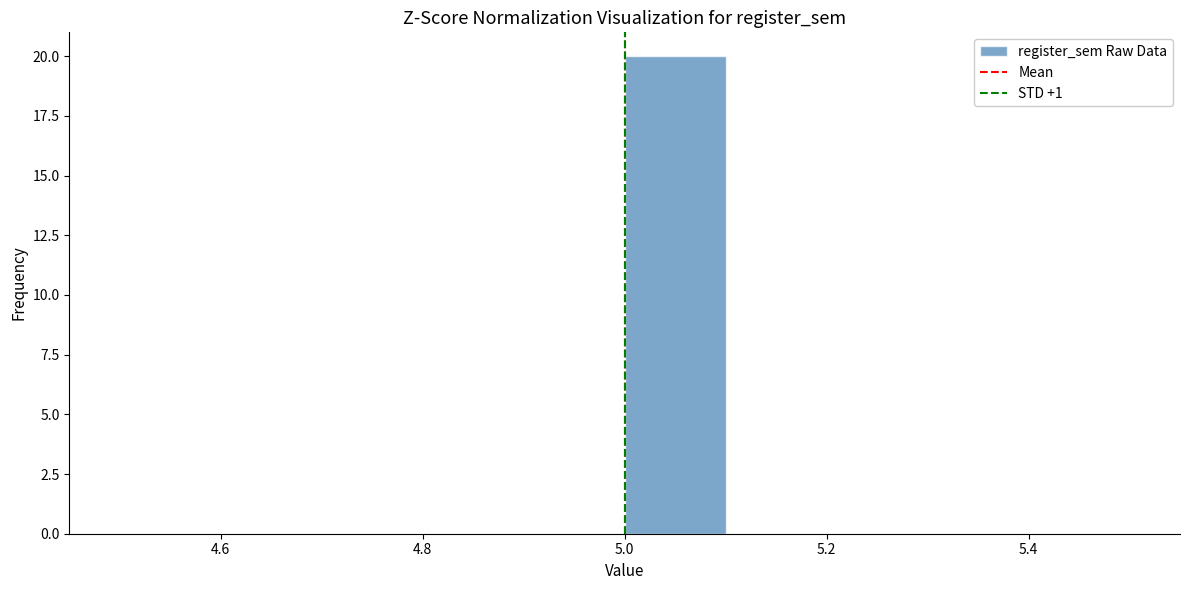

Reading left to right, transcribe this chart: for each bar, give the range it covers on the x-axis and its height. The values are not printed on the chart, so give them approximately, as read against the axis.

4.5 to 4.6: 0
4.6 to 4.7: 0
4.7 to 4.8: 0
4.8 to 4.9: 0
4.9 to 5.0: 0
5.0 to 5.1: 20
5.1 to 5.2: 0
5.2 to 5.3: 0
5.3 to 5.4: 0
5.4 to 5.5: 0